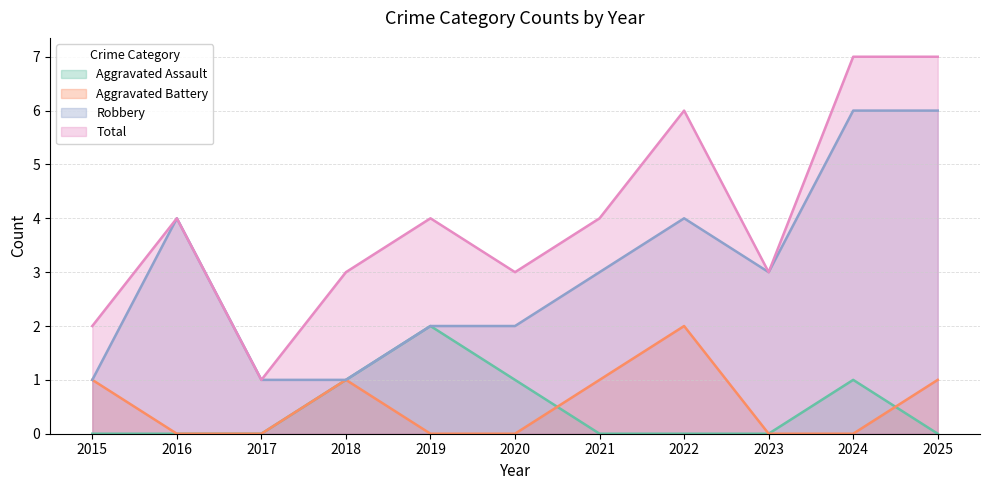

Reading left to right, transcribe all the data shown in this chart.

Aggravated Assault: 0	0	0	1	2	1	0	0	0	1	0
Aggravated Battery: 1	0	0	1	0	0	1	2	0	0	1
Robbery: 1	4	1	1	2	2	3	4	3	6	6
Total: 2	4	1	3	4	3	4	6	3	7	7